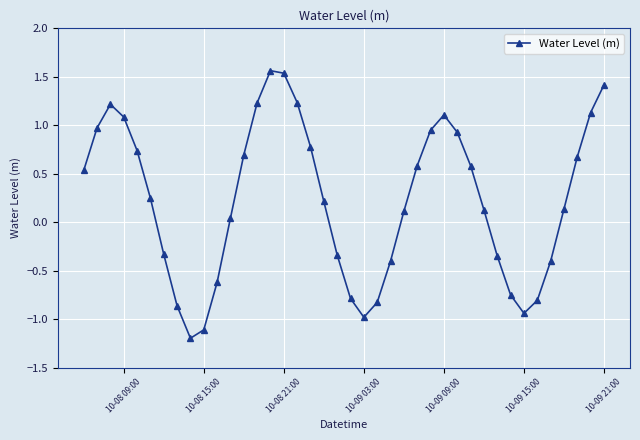

What is the sum of all values?

9.1